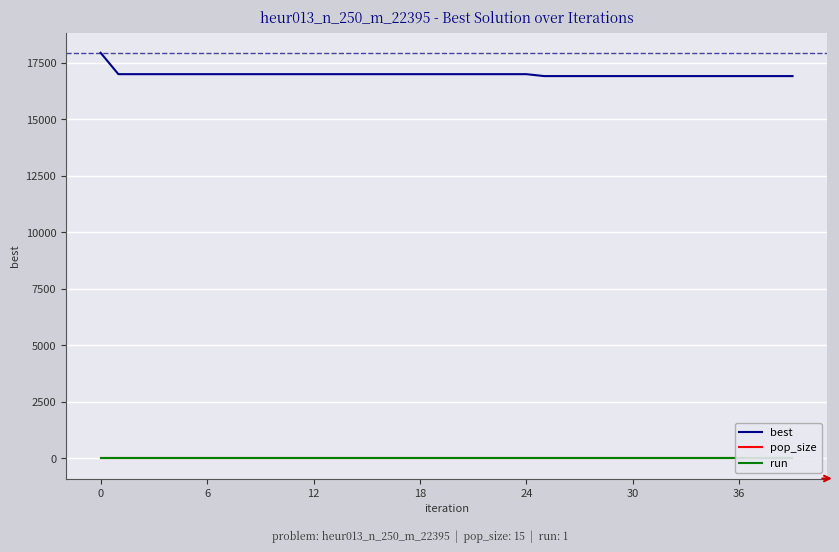

True or false: best has a value of 7772 at 6.

False